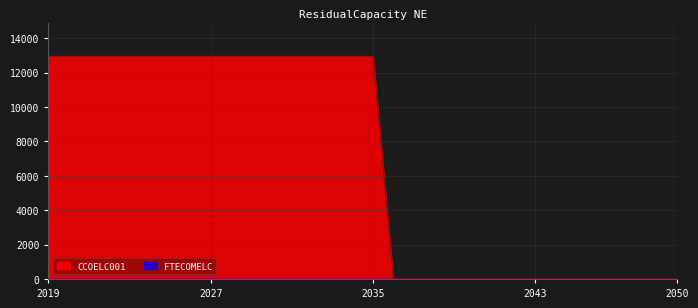

What is the change in value from 2034 to 2037?

-12960